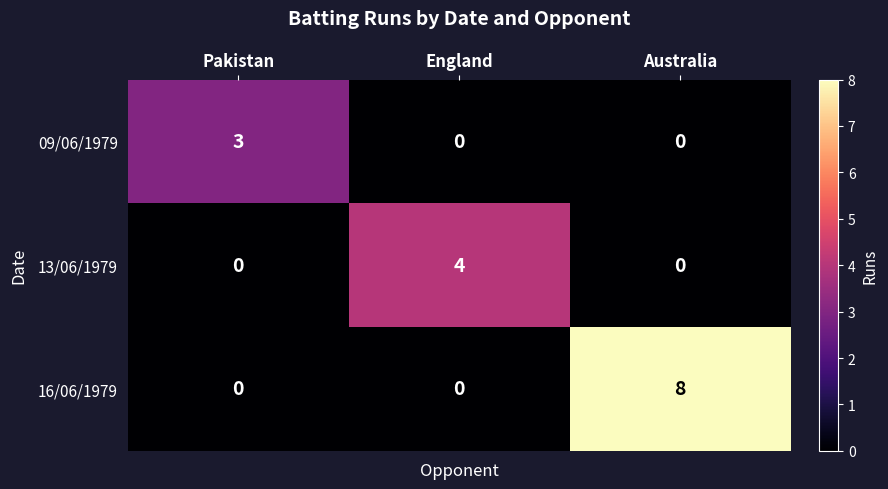

Reading left to right, transcribe all the data shown in this chart.

09/06/1979: Pakistan=3	England=0	Australia=0
13/06/1979: Pakistan=0	England=4	Australia=0
16/06/1979: Pakistan=0	England=0	Australia=8